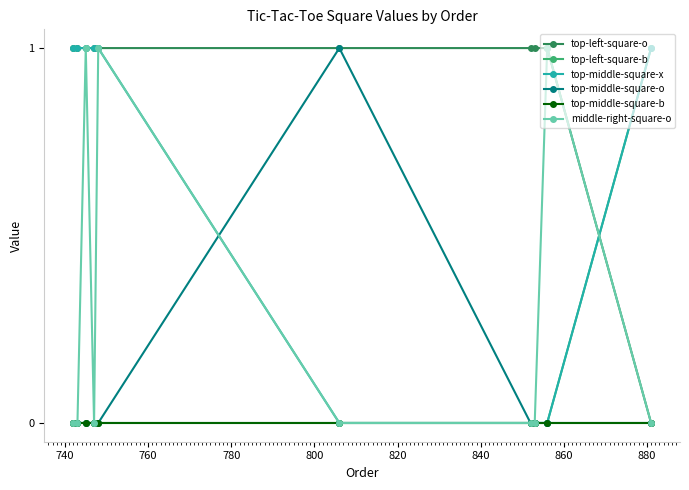

Is this an area chart (filled region under the line)?

No